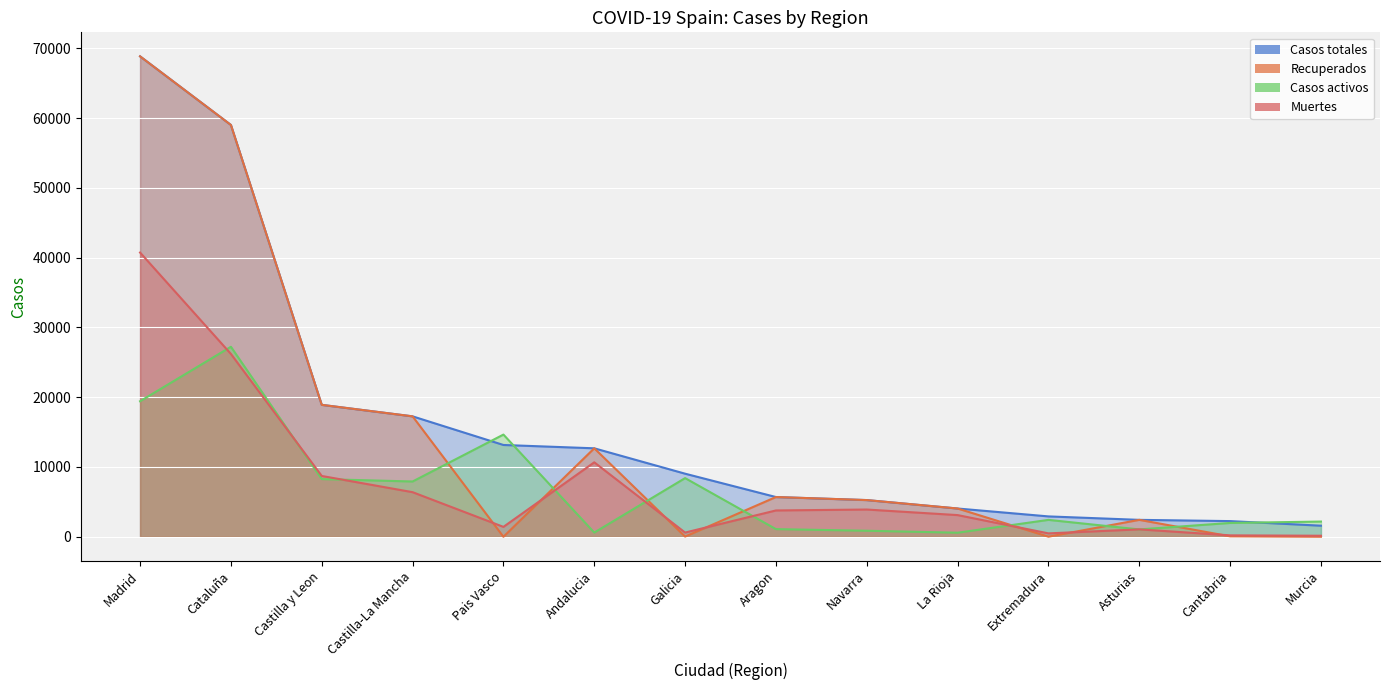

What is the highest value of the Muertes series?

40736